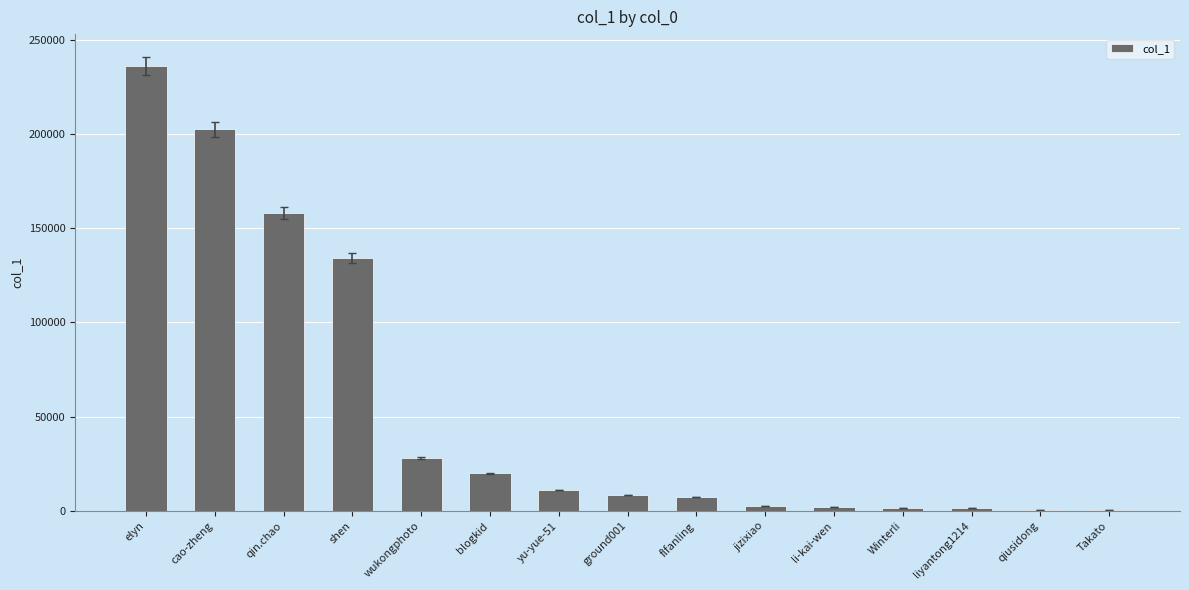

What is the ratio of the value at yu-yue-51 to the value at liyantong1214?

8.2